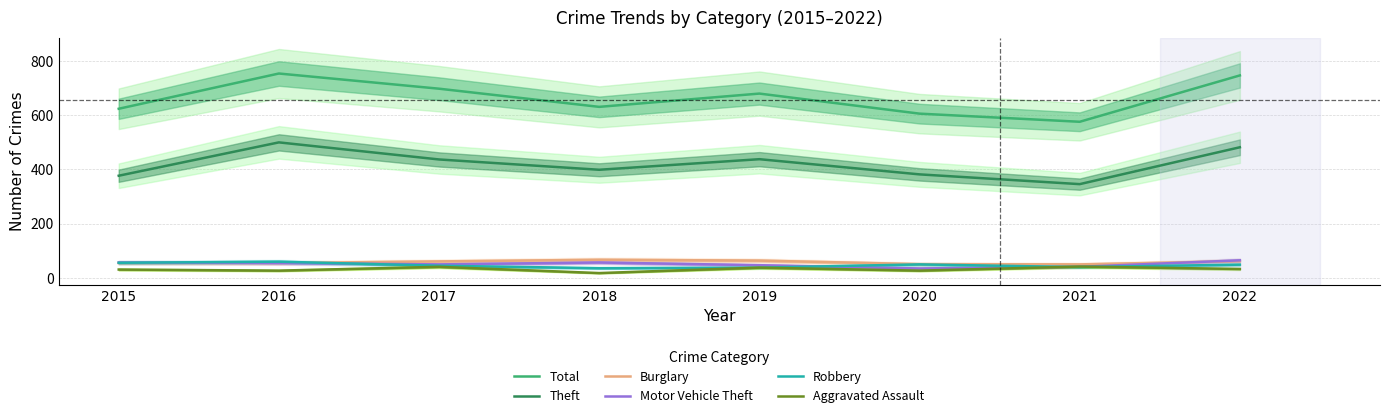

What is the difference between the second highest and second lowest values in the Motor Vehicle Theft series?

16